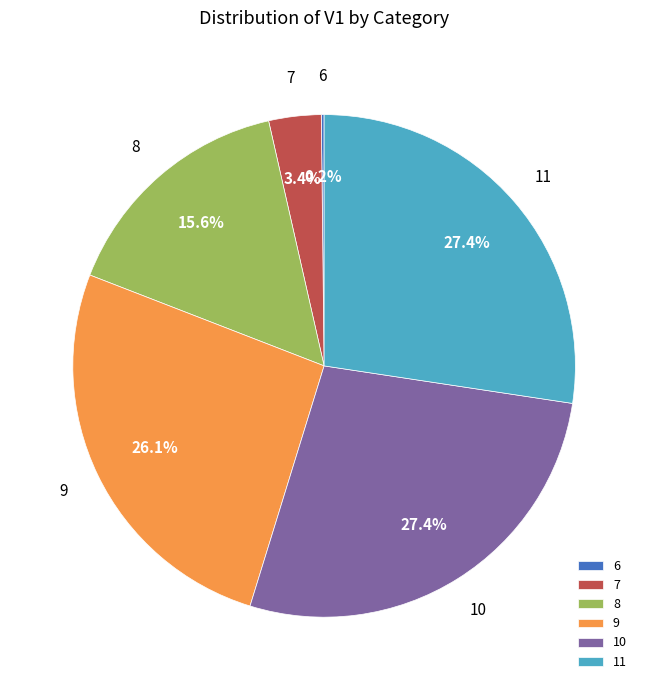

Combined, what portion of the pie is 9 and 8?

41.7%